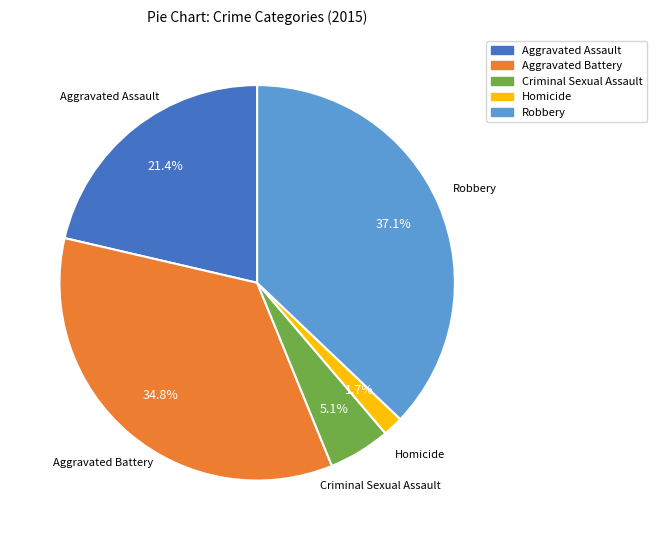

To the nearest percent, what is the average slice percentage?

20%